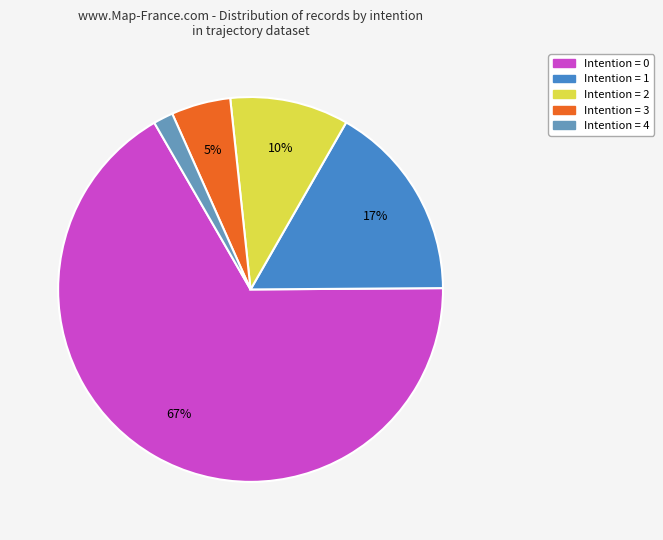

How many segments does this pie chart have?

5